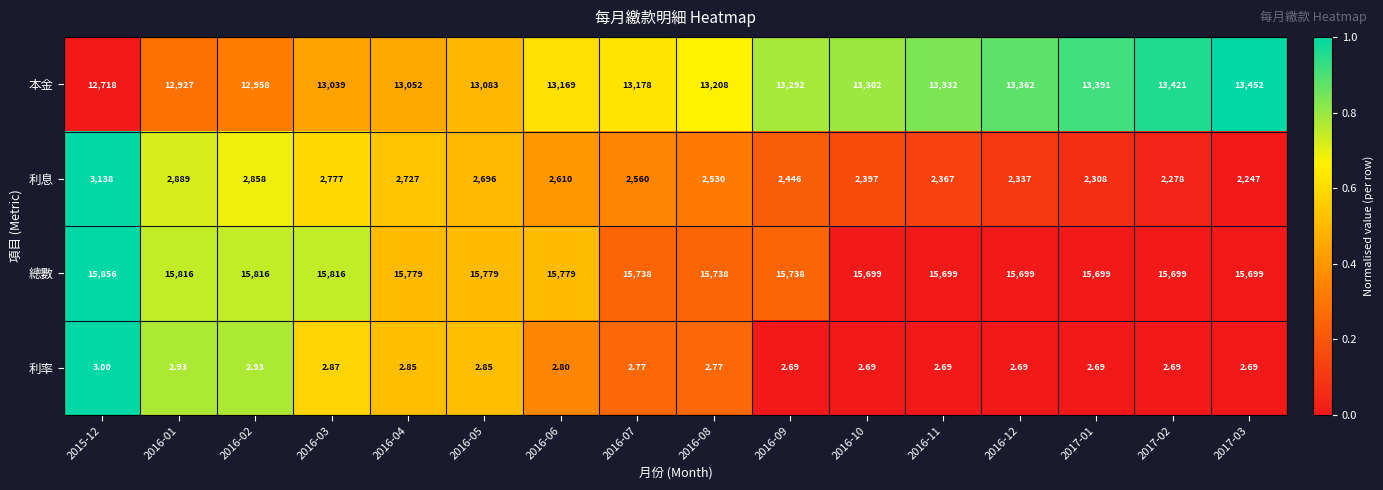

Rank the series by their maximum value, from highest to lowest.

總數, 本金, 利息, 利率